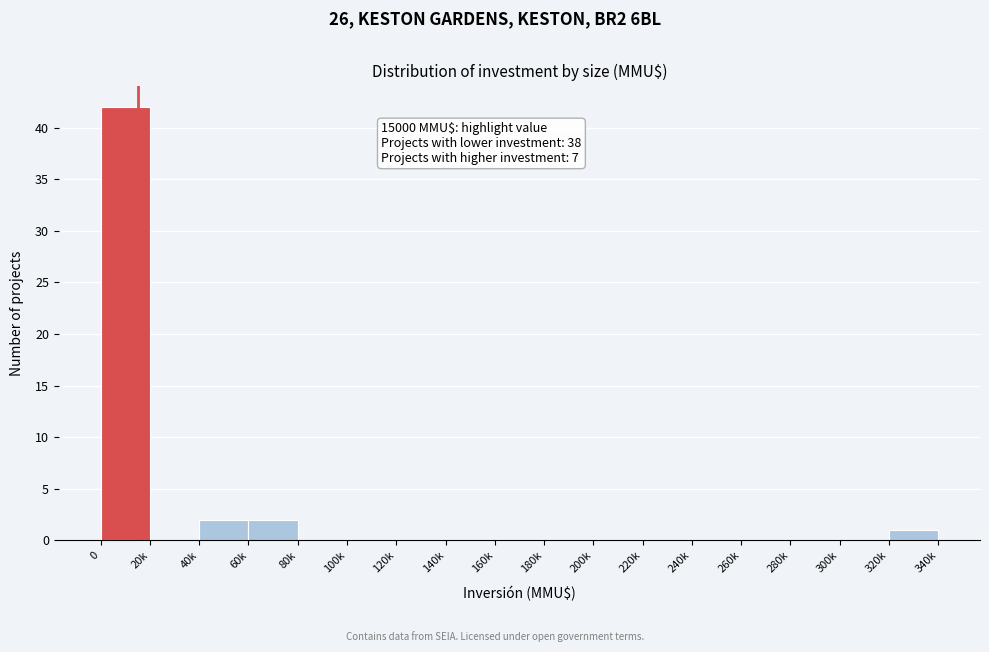

Reading left to right, list all the values displayed in this chart.

0=42	20k=0	40k=2	60k=2	80k=0	100k=0	120k=0	140k=0	160k=0	180k=0	200k=0	220k=0	240k=0	260k=0	280k=0	300k=0	320k=1